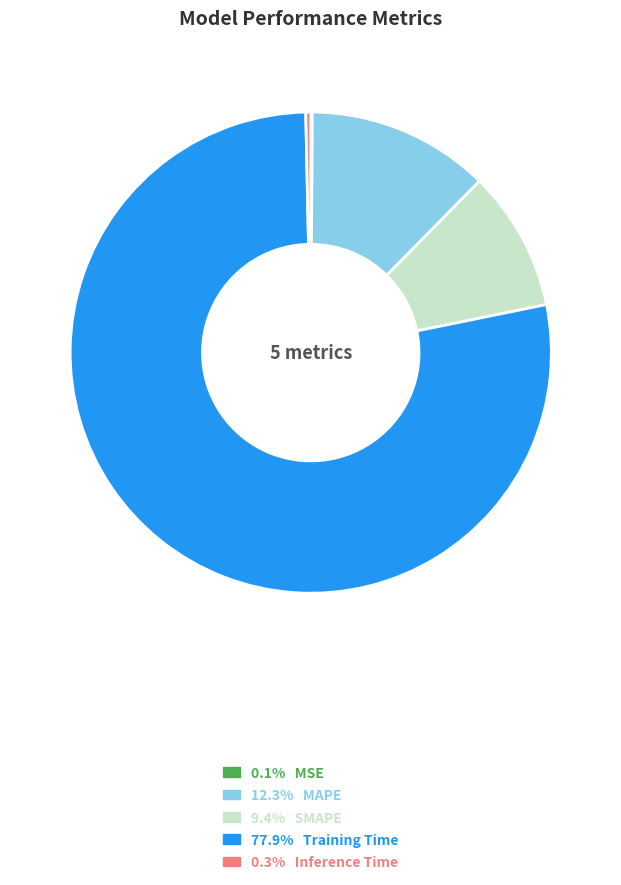

Is there any slice that represents more than half of the pie?

Yes